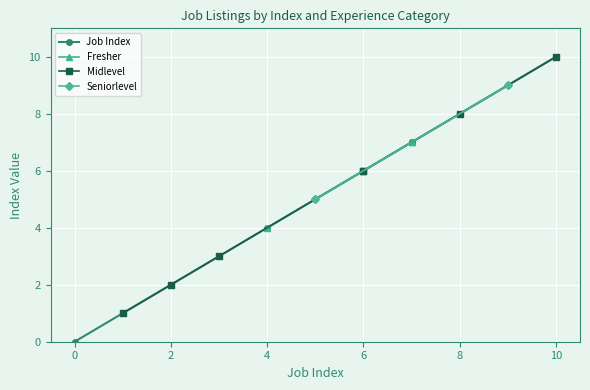

Is it true that the value at 4 is 4?

True